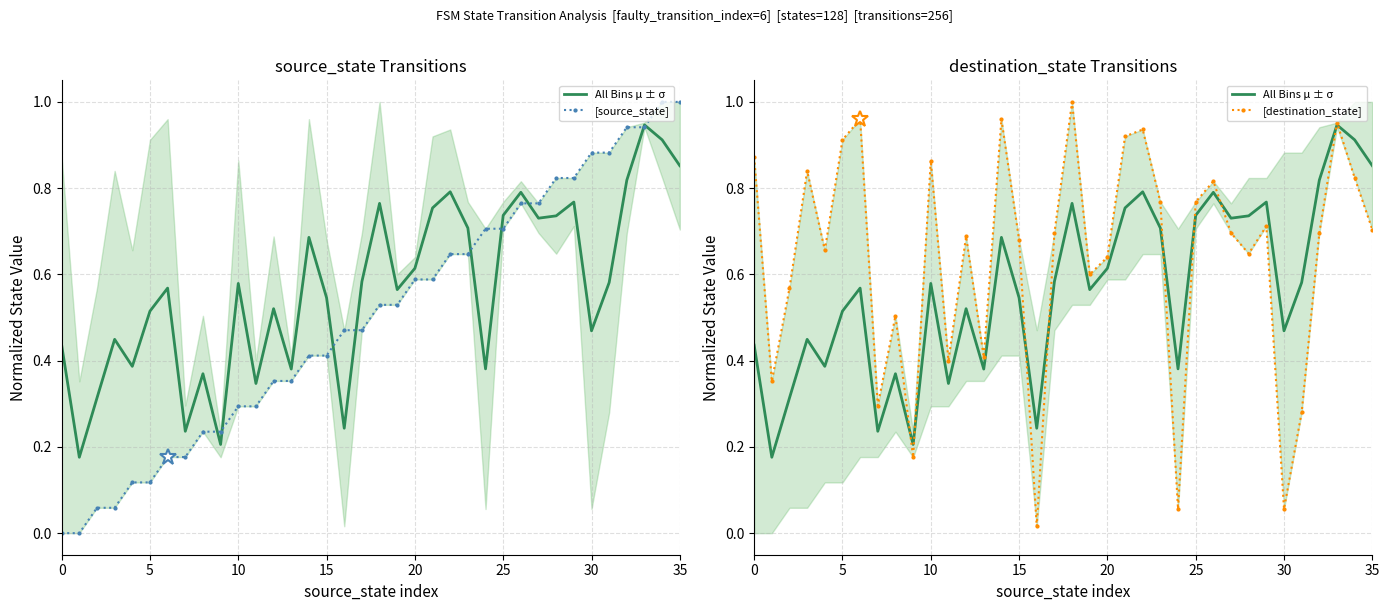

What are all the series names shown in the legend?

All Bins μ ± σ, [source_state], [destination_state]